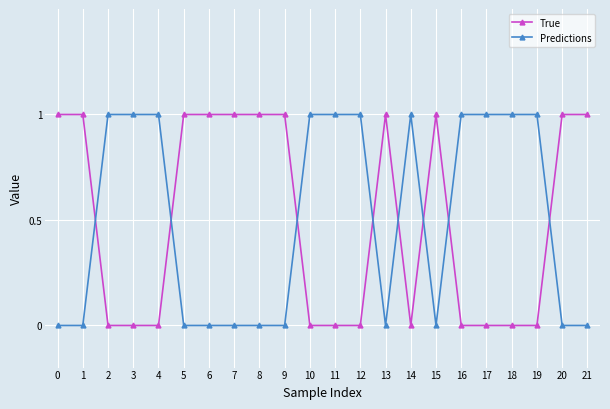

How many lines are shown in the chart?

2